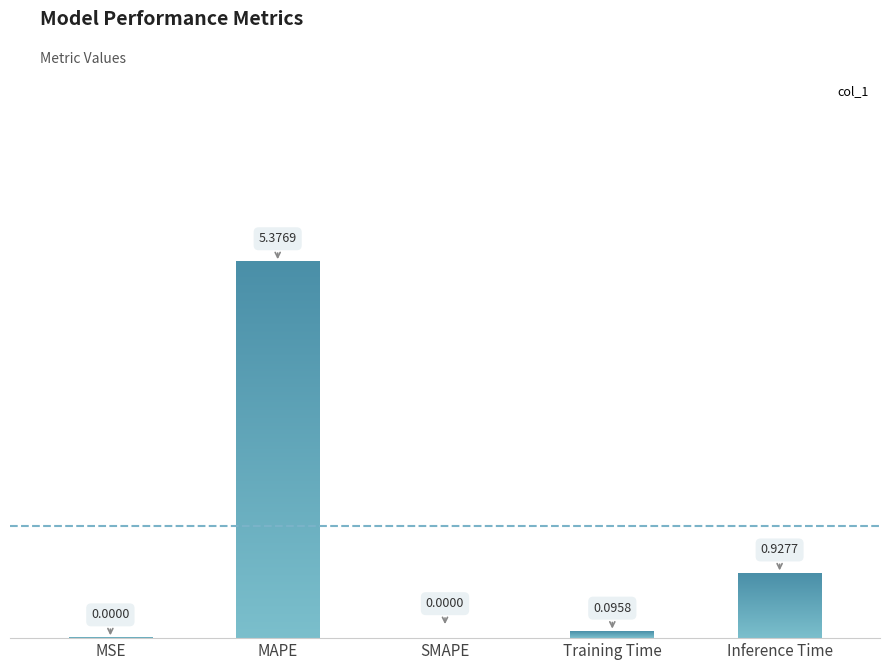

Which category has the highest value across all series?

MAPE